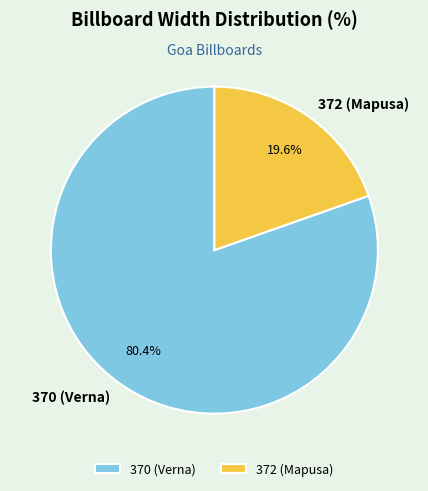

What is the total percentage of 370 (Verna) and 372 (Mapusa)?

100.0%